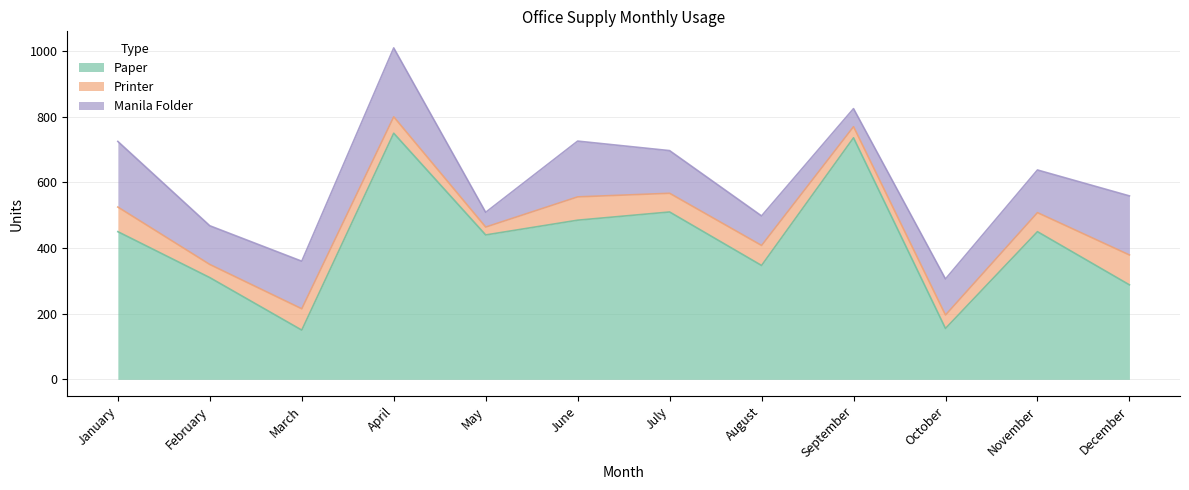

Reading left to right, what are all the values shown in this chart?

Paper: January=450	February=310	March=150	April=750	May=440	June=485	July=510	August=347	September=736	October=155	November=450	December=288
Printer: January=75	February=40	March=65	April=50	May=24	June=71	July=57	August=61	September=34	October=41	November=58	December=91
Manila Folder: January=200	February=118	March=145	April=210	May=45	June=170	July=130	August=90	September=55	October=110	November=130	December=180